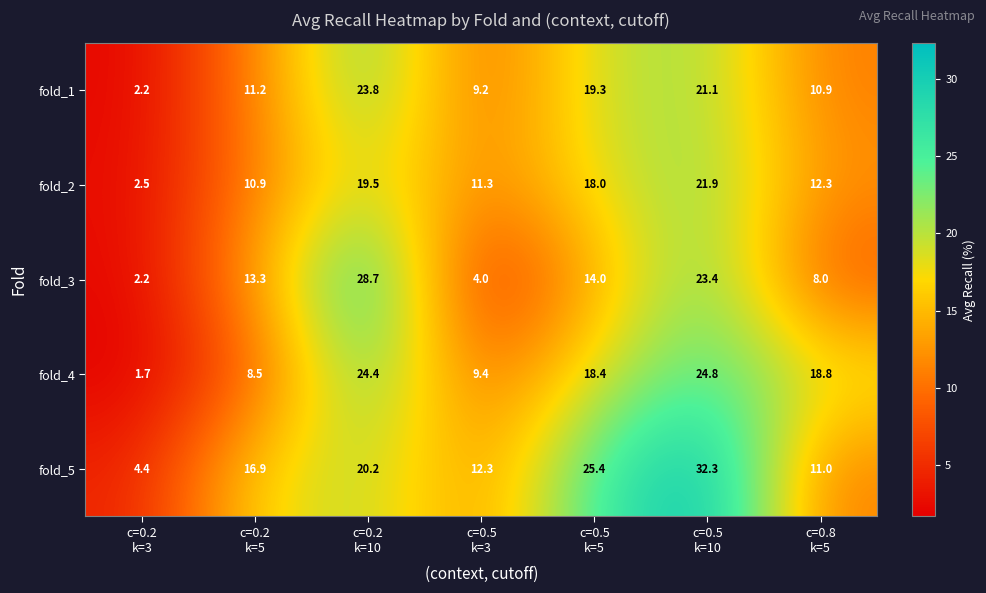

What is the total value across all series at c=0.2
k=10?

116.6